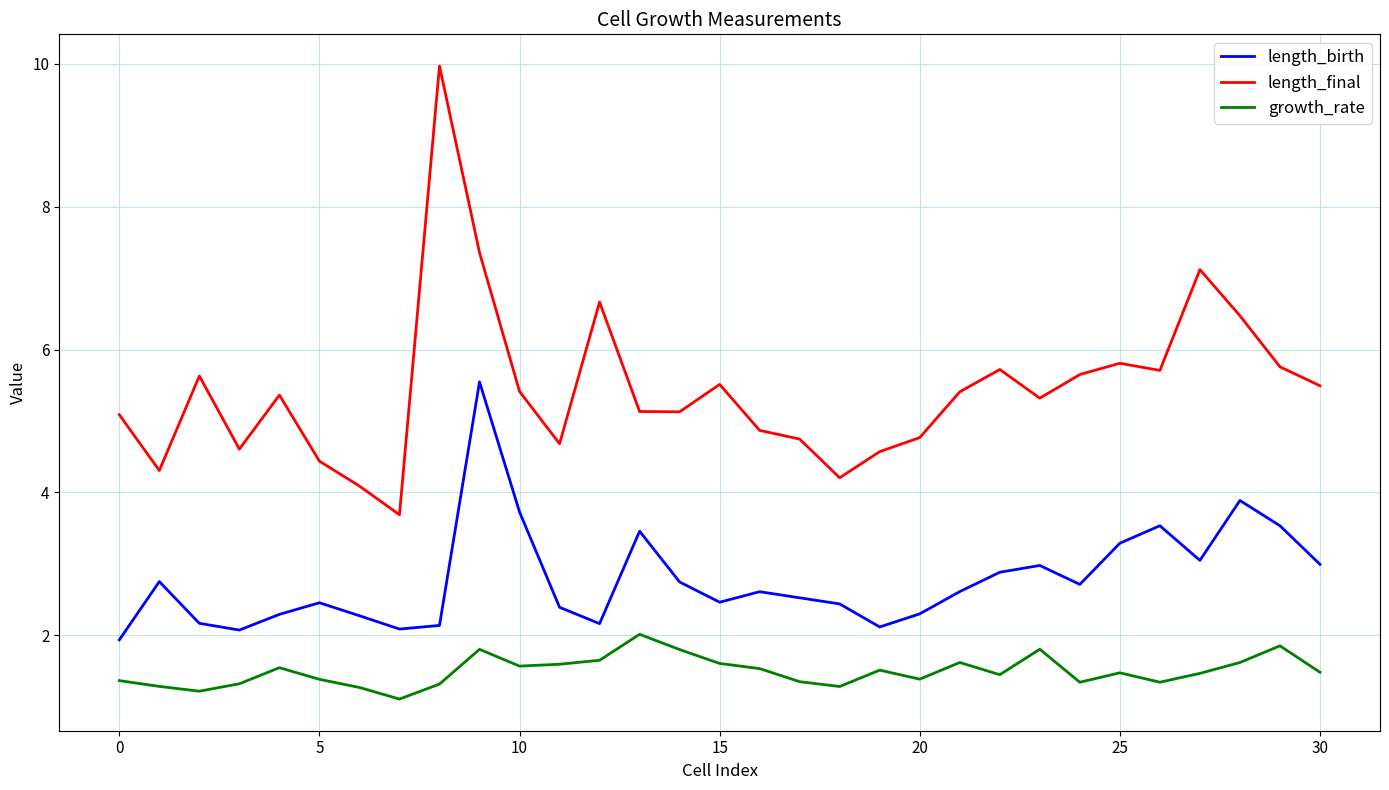

Which series has the largest total across all categories?

length_final